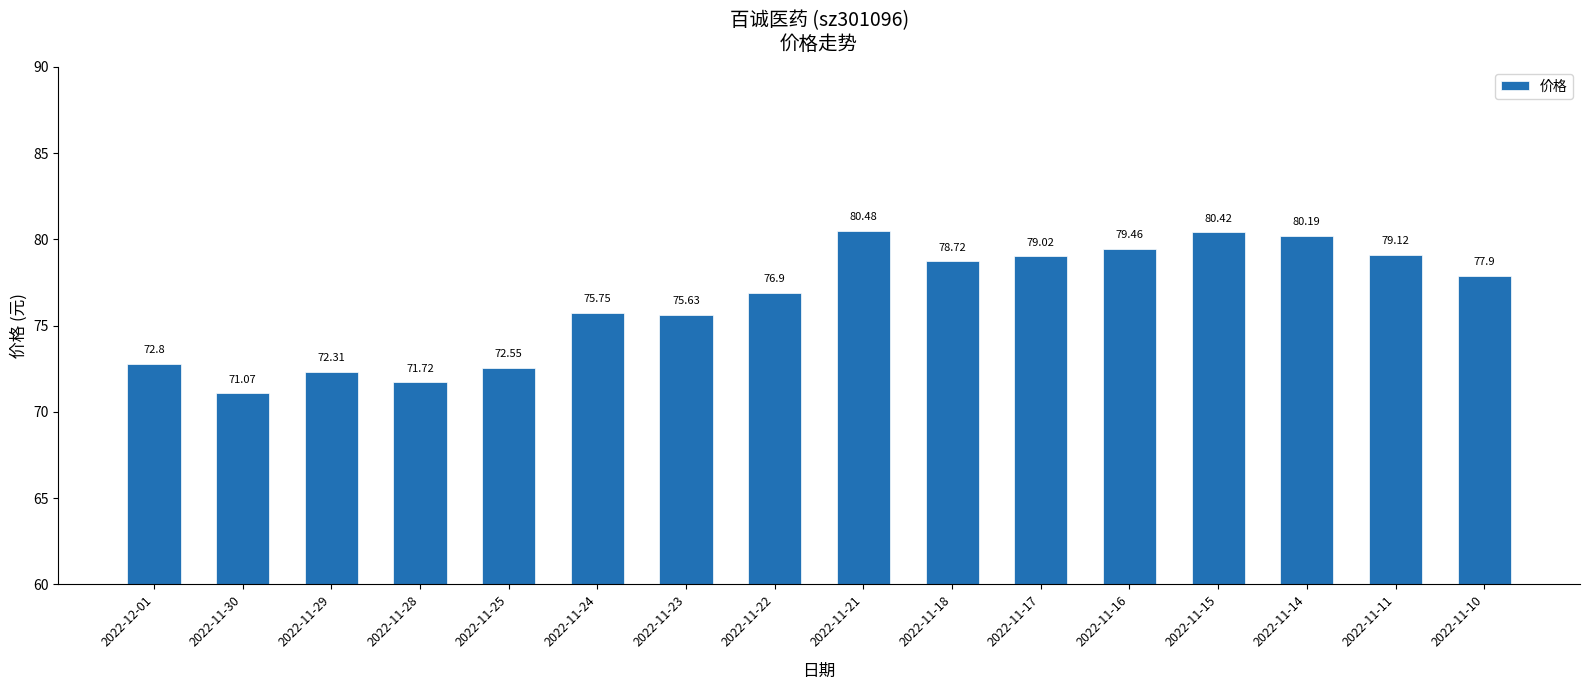

Which label corresponds to the largest value in the chart?

2022-11-21